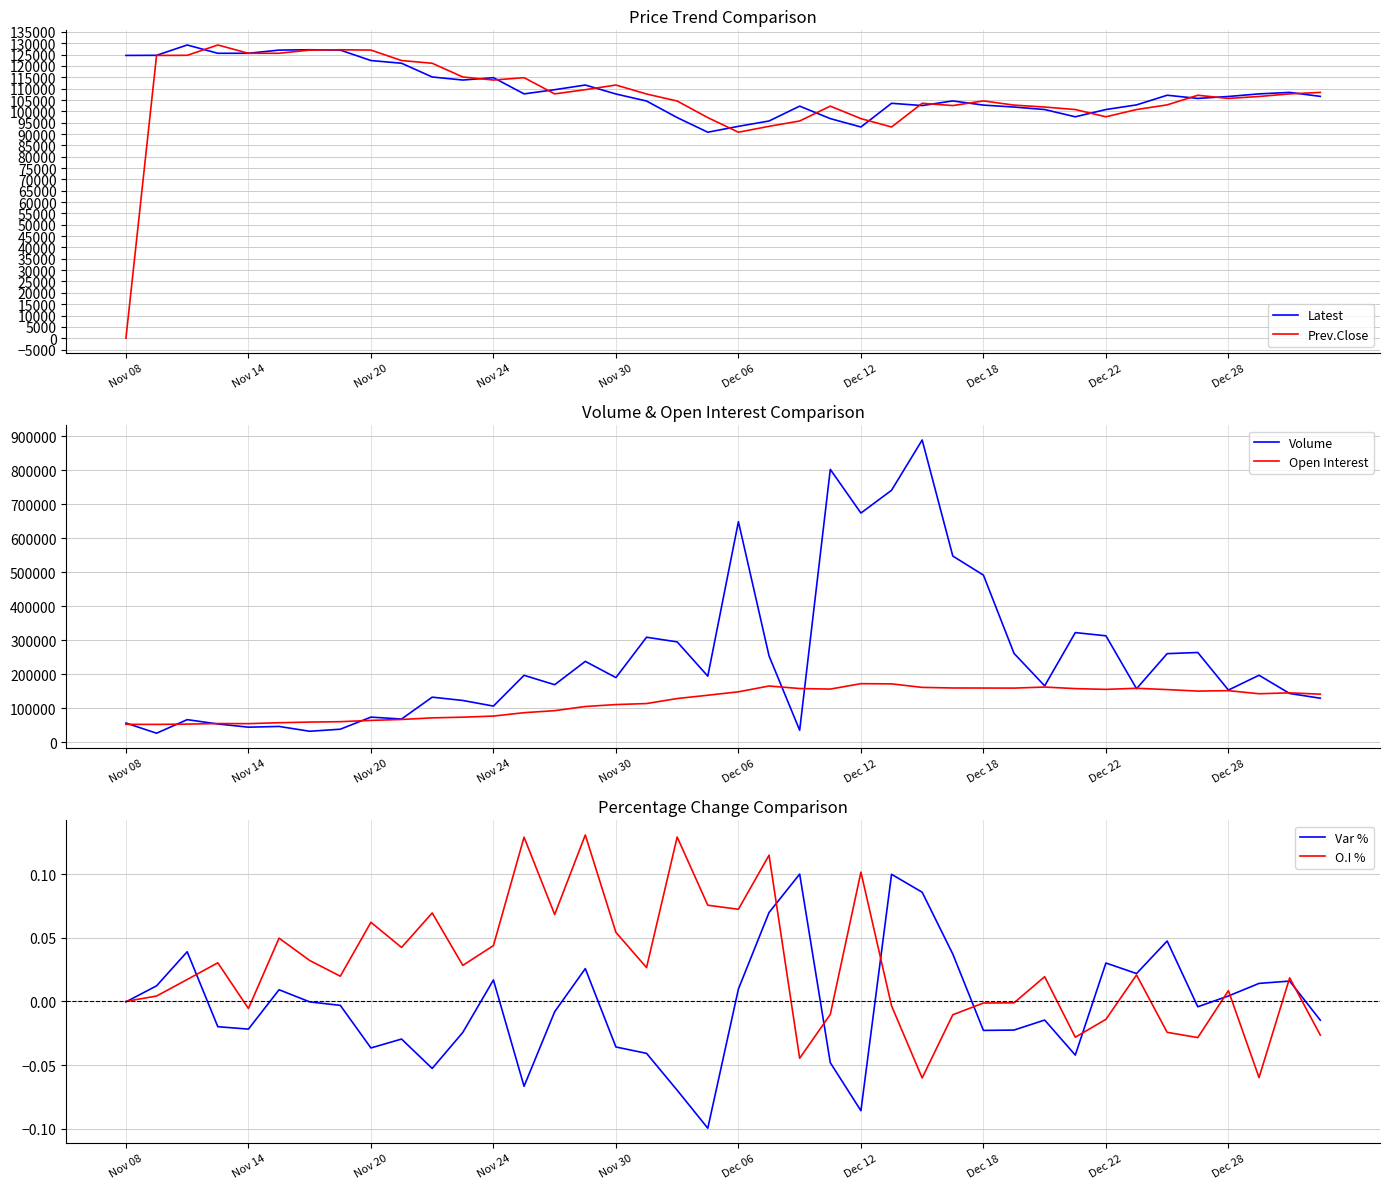

The value of Prev.Close at Dec 18 is 66071. True or false?

False